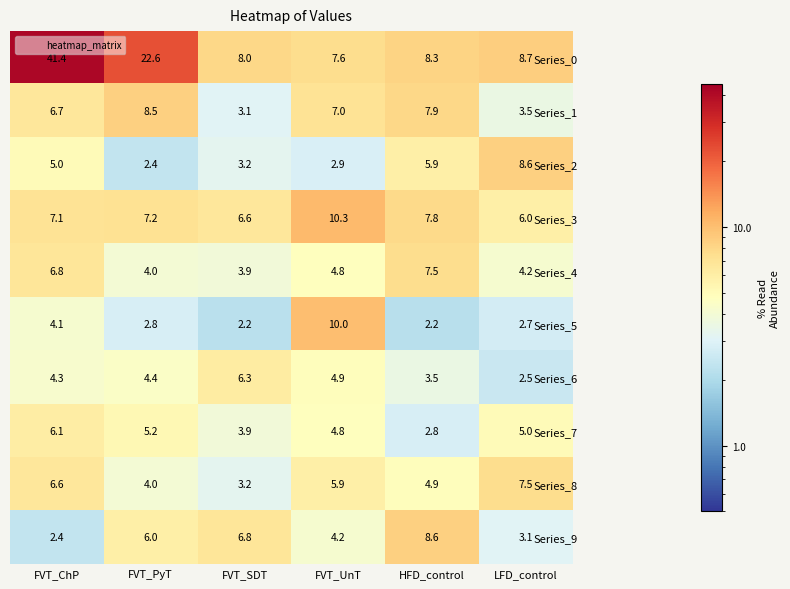

Rank the categories by Series_7 value from highest to lowest.

FVT_ChP, FVT_PyT, LFD_control, FVT_UnT, FVT_SDT, HFD_control